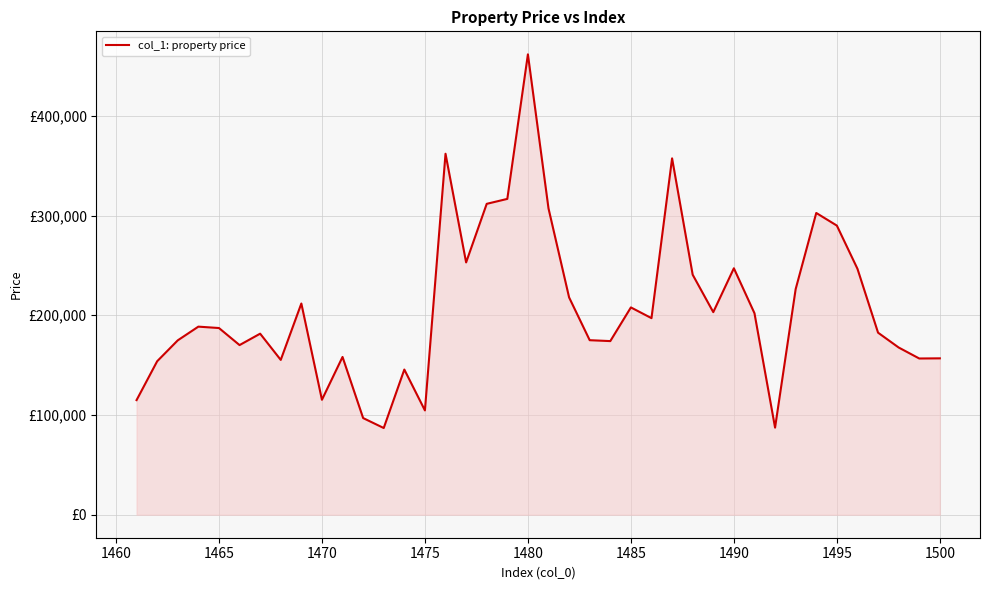

Does the chart have visible grid lines?

Yes